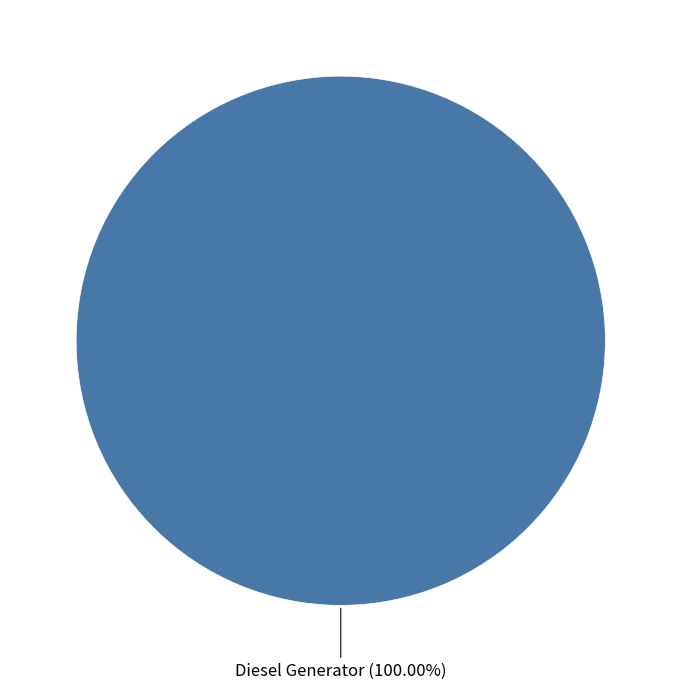

Does any single category account for the majority?

Yes